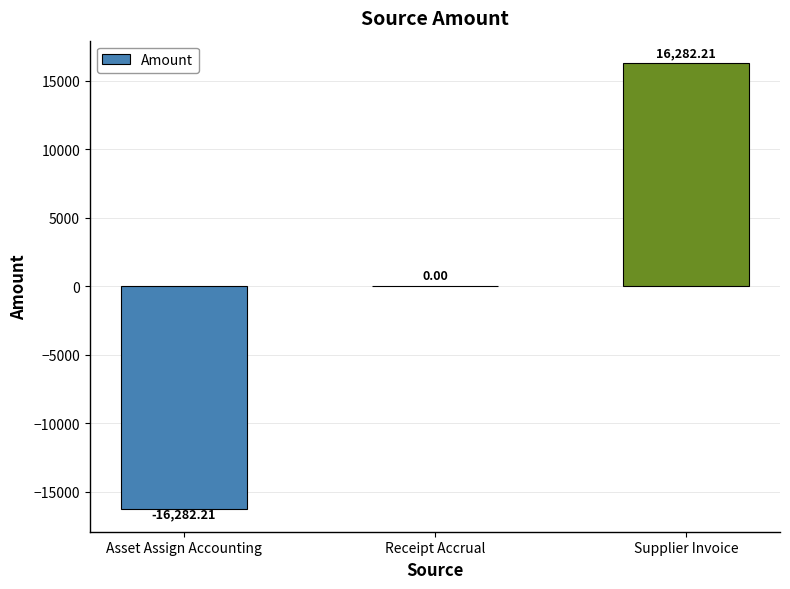

Is it true that the value at Asset Assign Accounting is -16282.2?

True